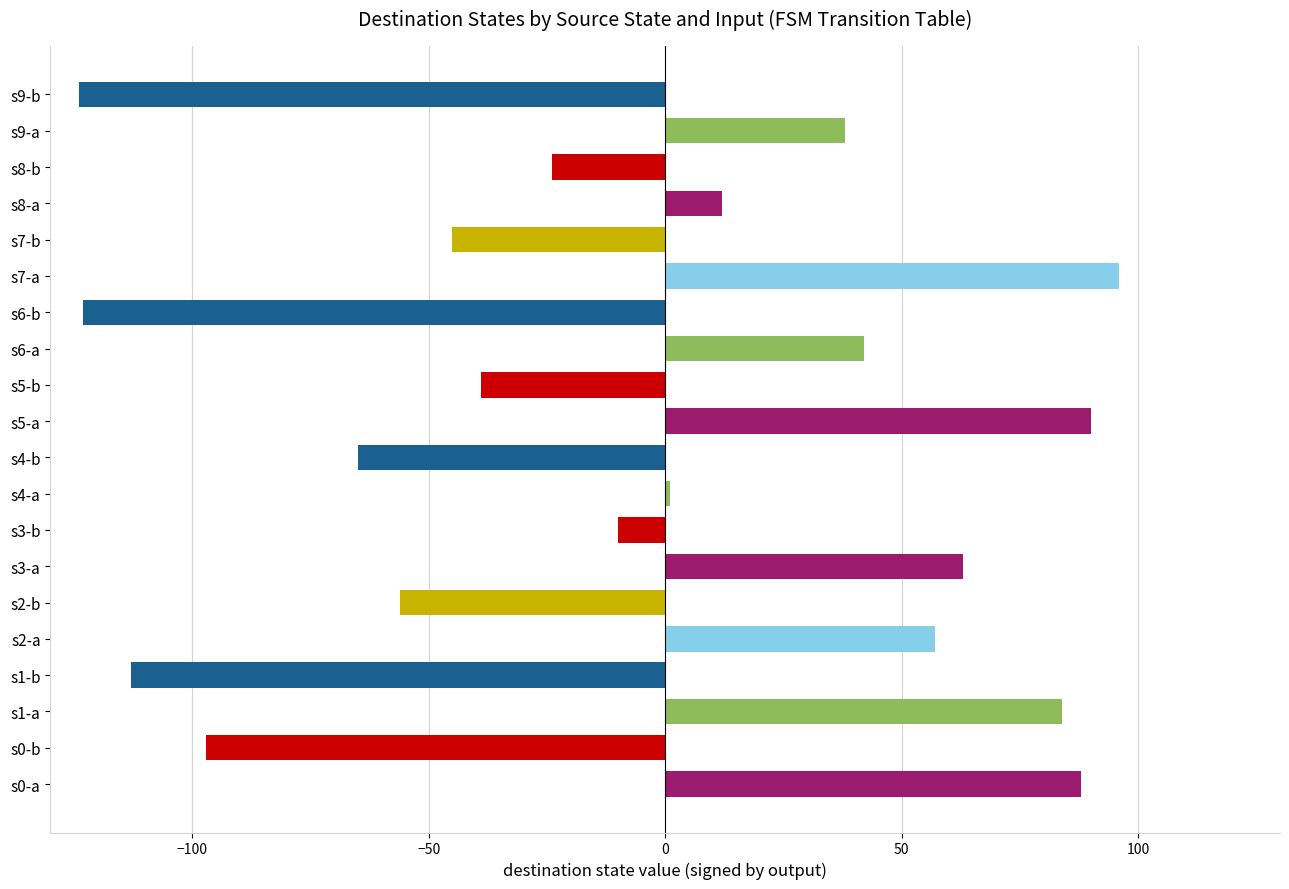

Are the bars horizontal?

Yes